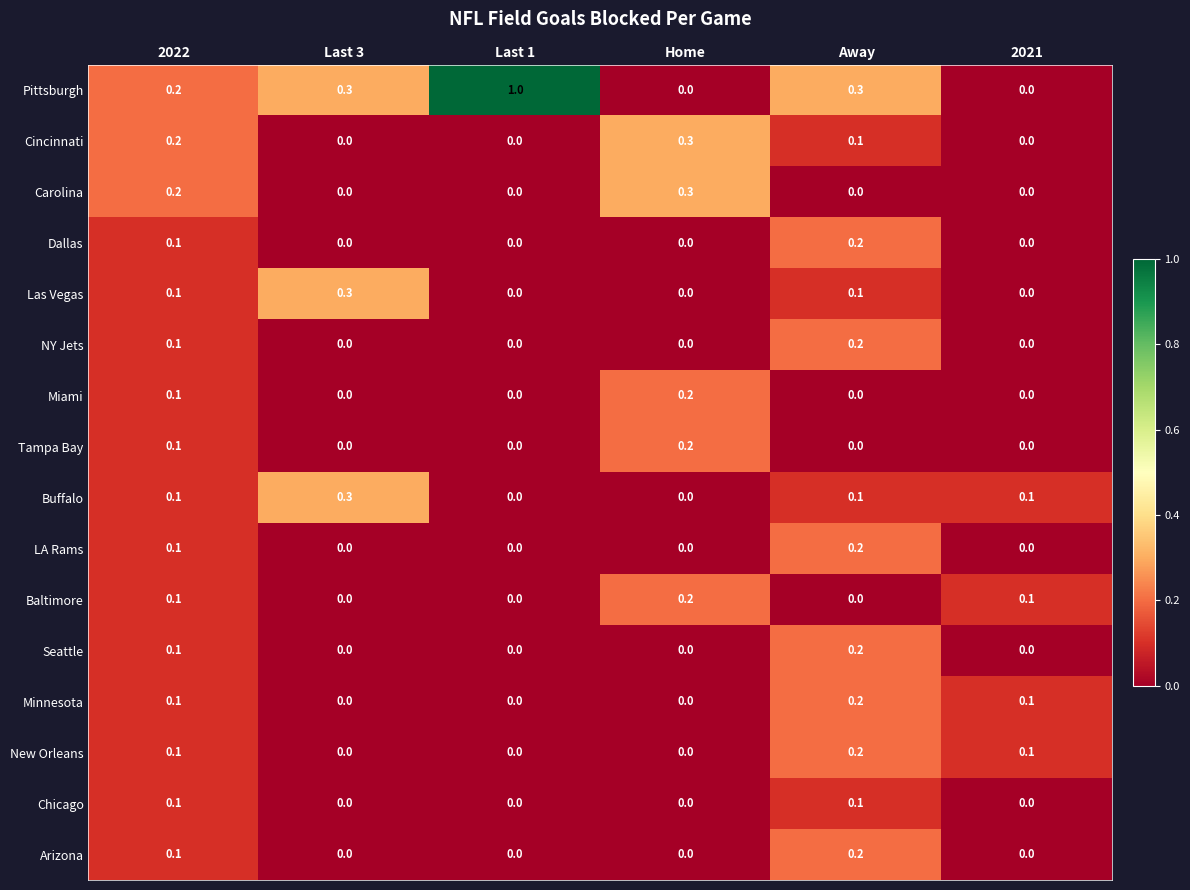

What is the sum of all Minnesota values?

0.4